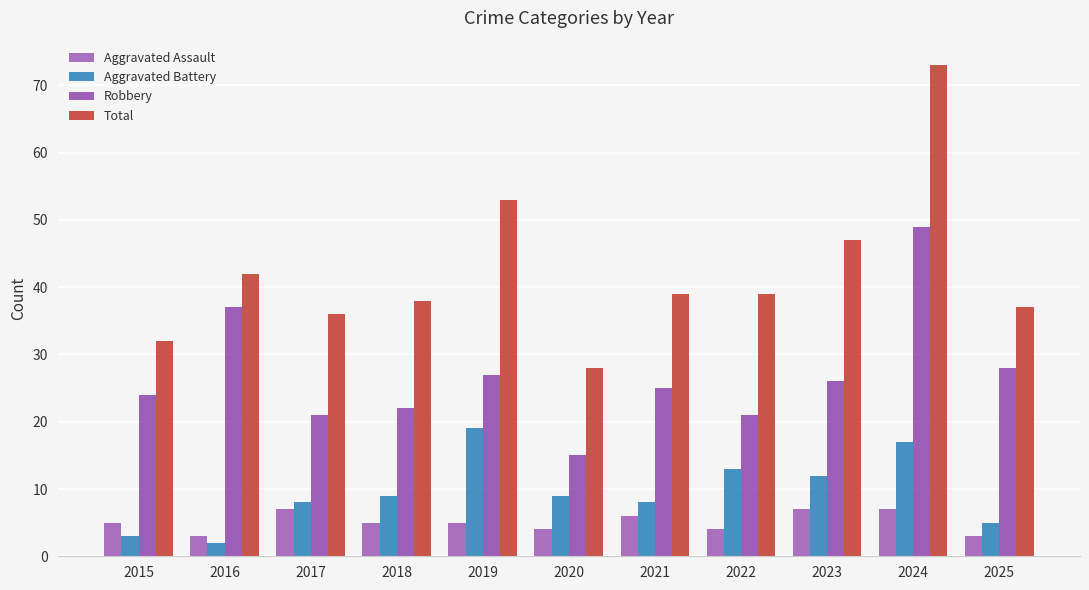

The Aggravated Battery series shows 12 at 2023. True or false?

True